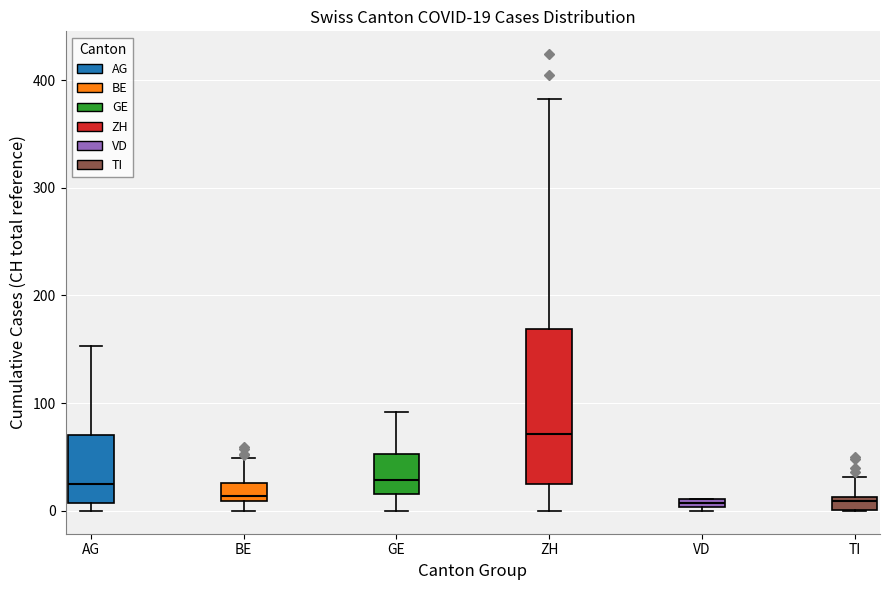

Comparing the boxes themselves (not the whiskers), which one is the tallest?

ZH